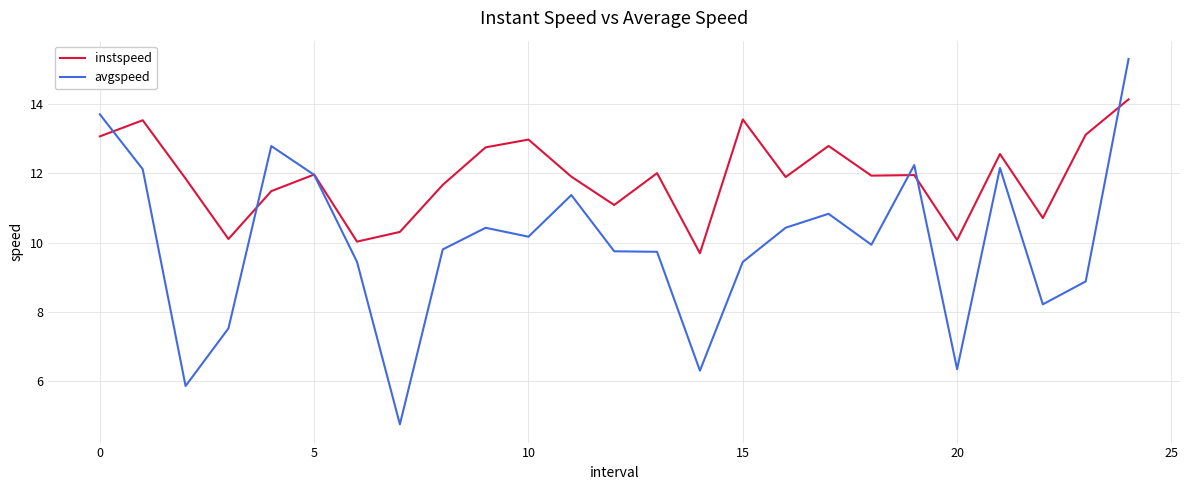

List the series in order of their overall mean, highest first.

instspeed, avgspeed